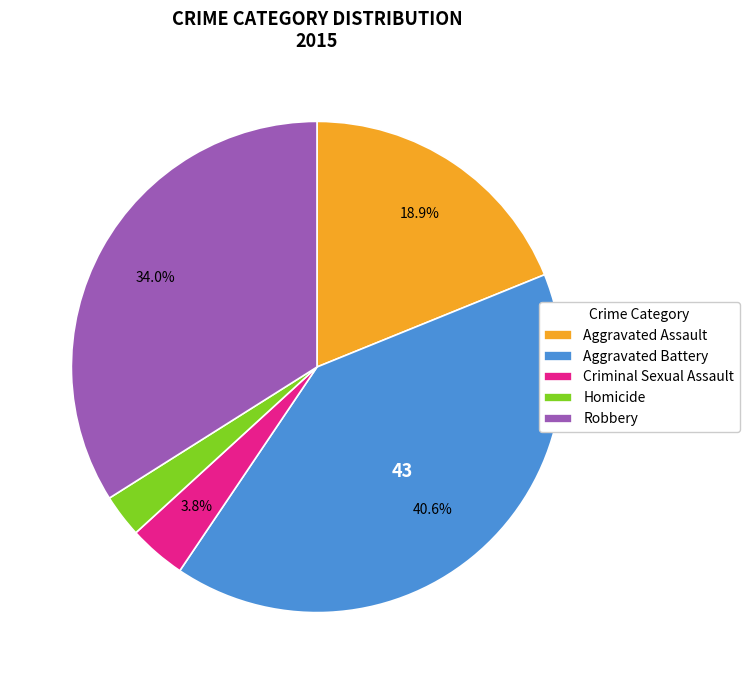

How many segments does this pie chart have?

5